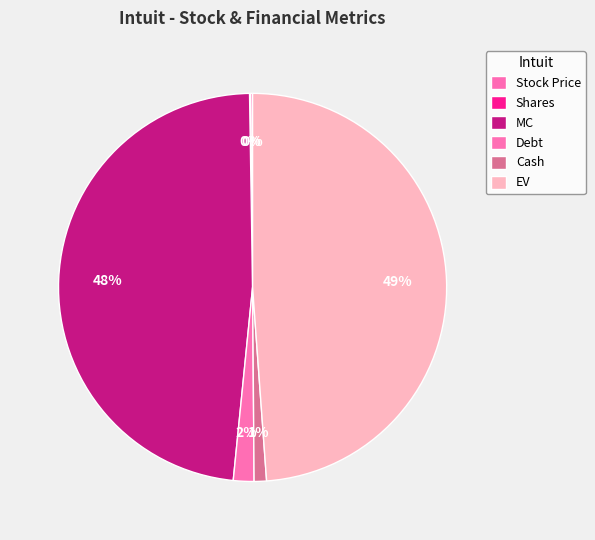

To the nearest percent, what is the combined percentage of MC and Cash?

49%